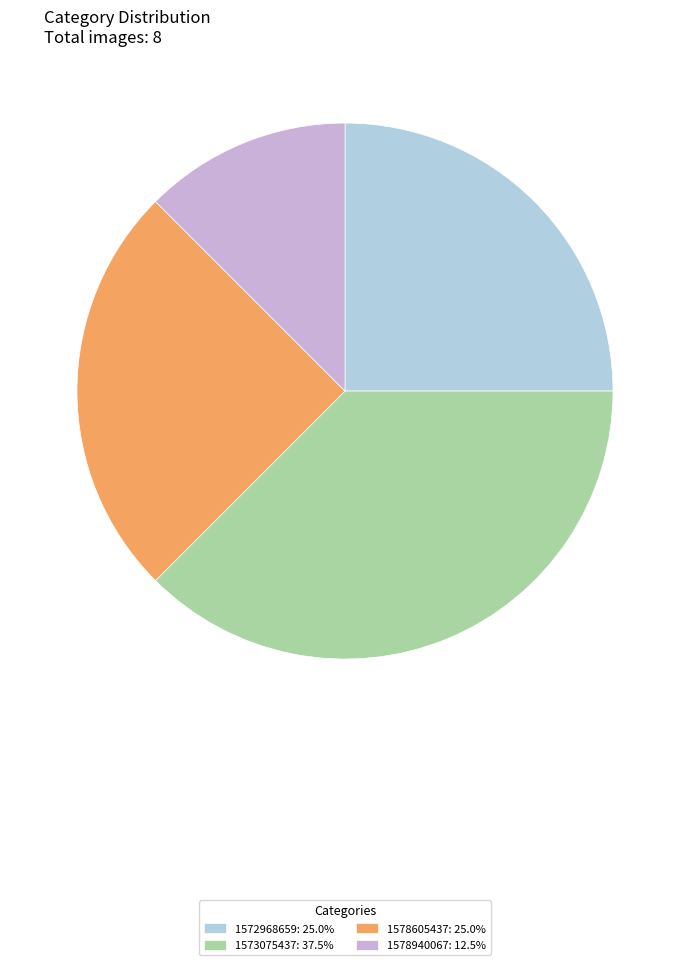

To the nearest percent, what portion does 1573075437 represent?

38%